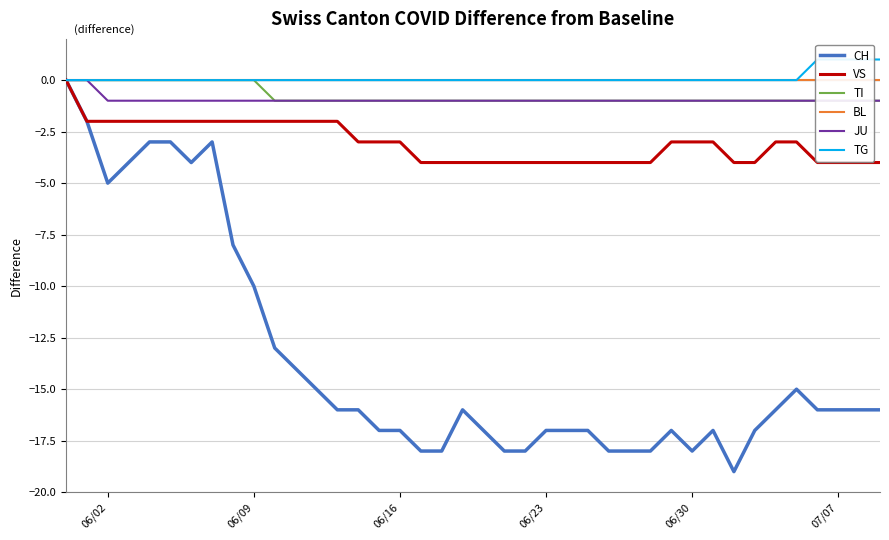

How many TI values are between -1 and 0?

40